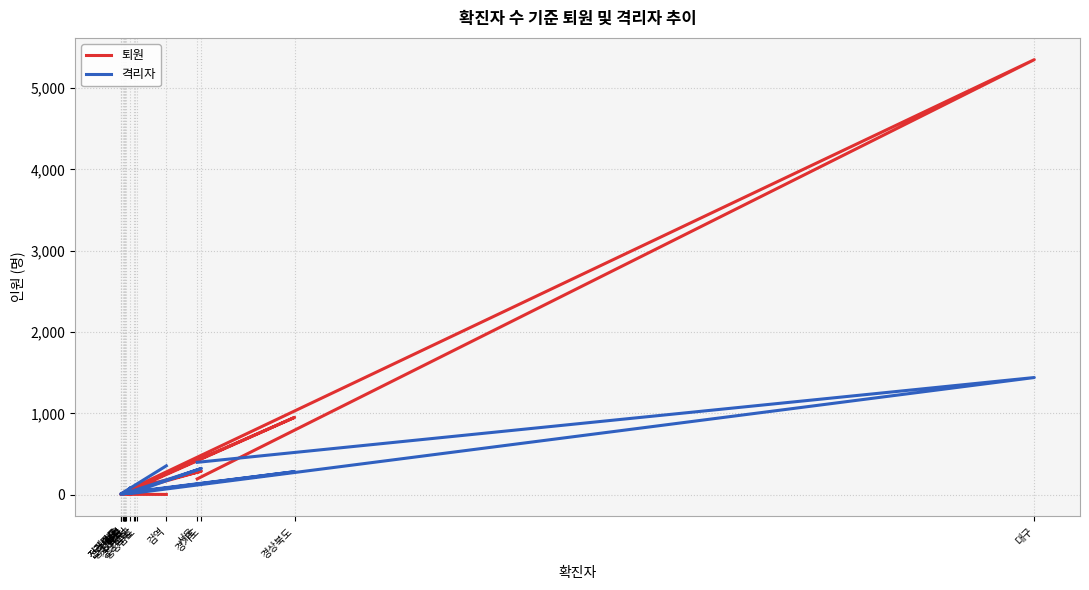

Where do 격리자 and 퇴원 first cross each other?

서울 and 대구